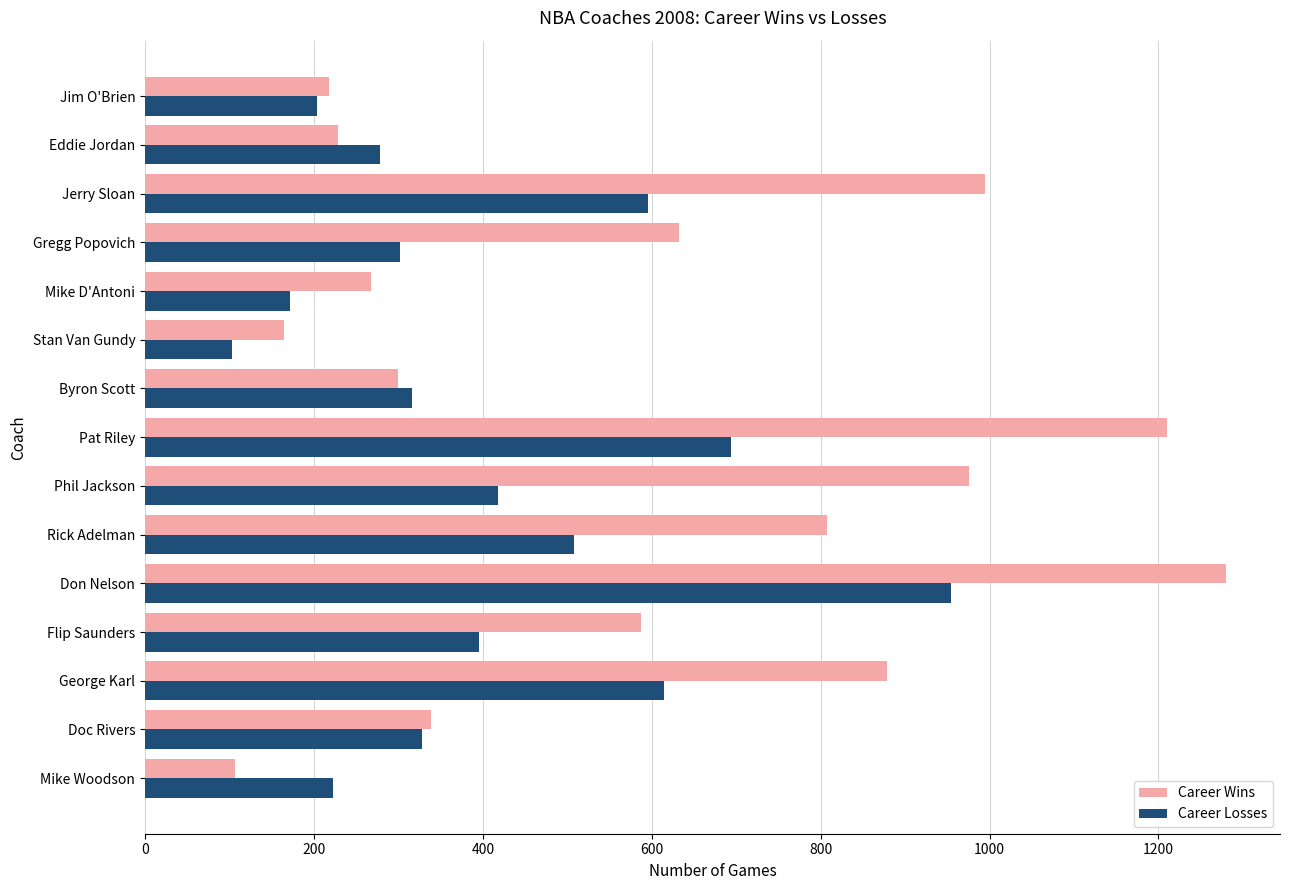

What is the difference between the second highest and minimum values in the Career Losses series?

591